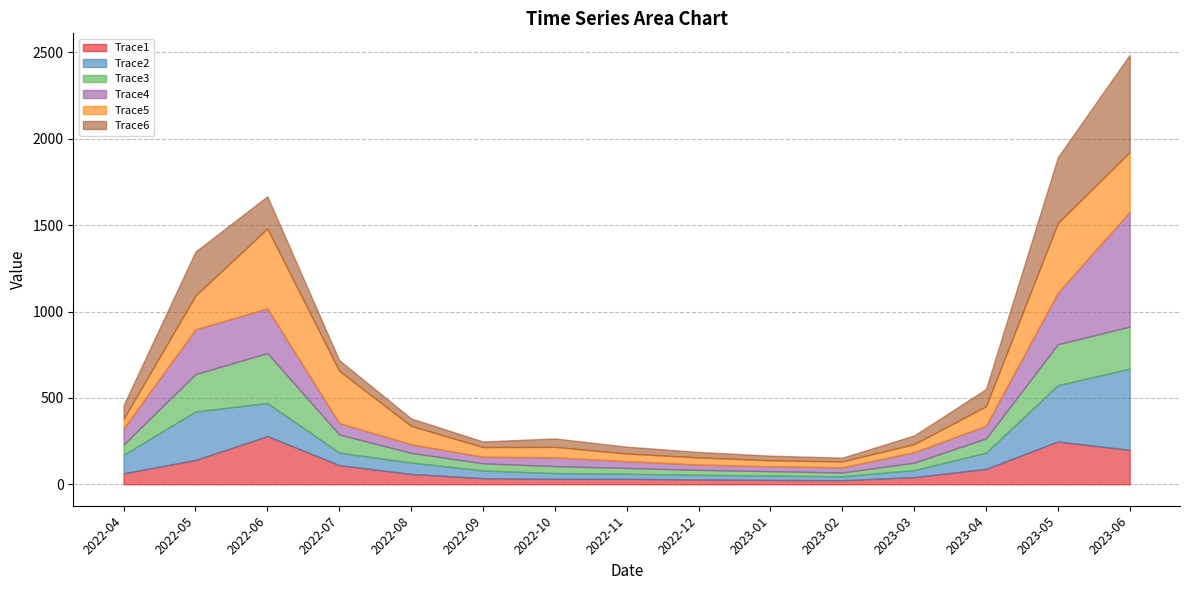

Where do Trace4 and Trace2 first cross each other?

2022-05 and 2022-06